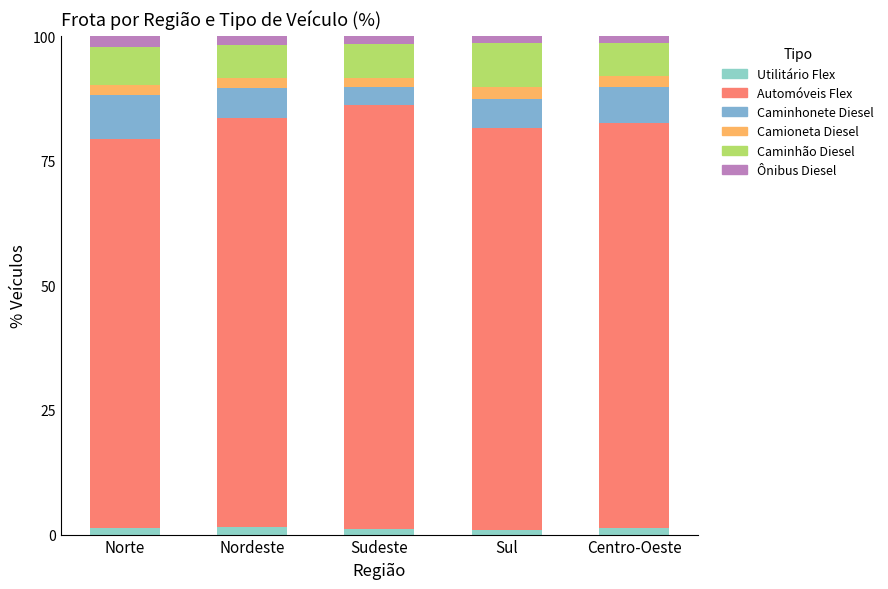

What is the label of the 2nd bar from the left?

Nordeste